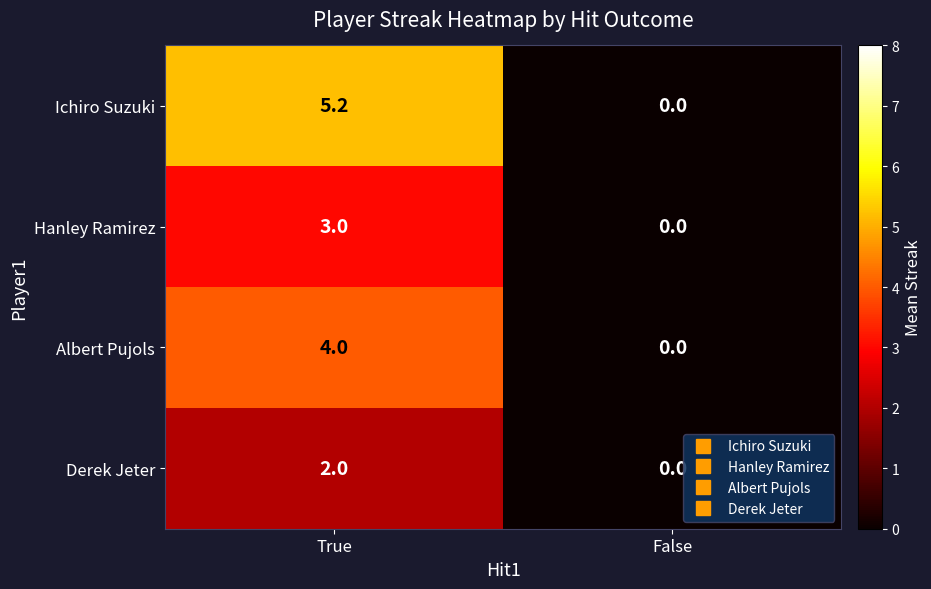

What is the difference between the Ichiro Suzuki values at True and False?

5.2